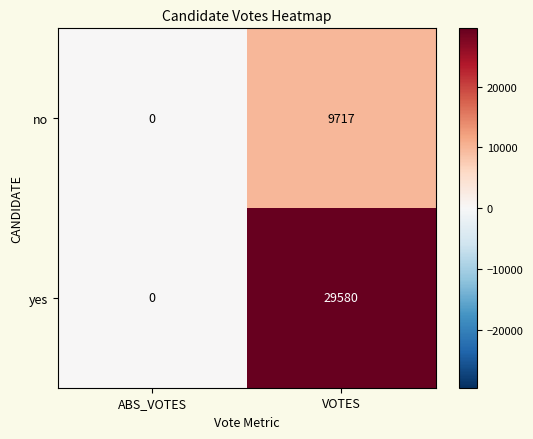

What is the spread (max minus min) of values at VOTES?

19863